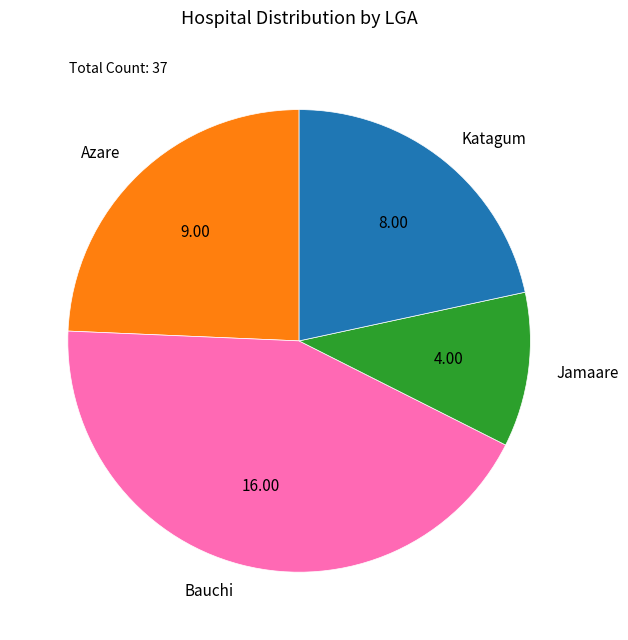

How many segments does this pie chart have?

4